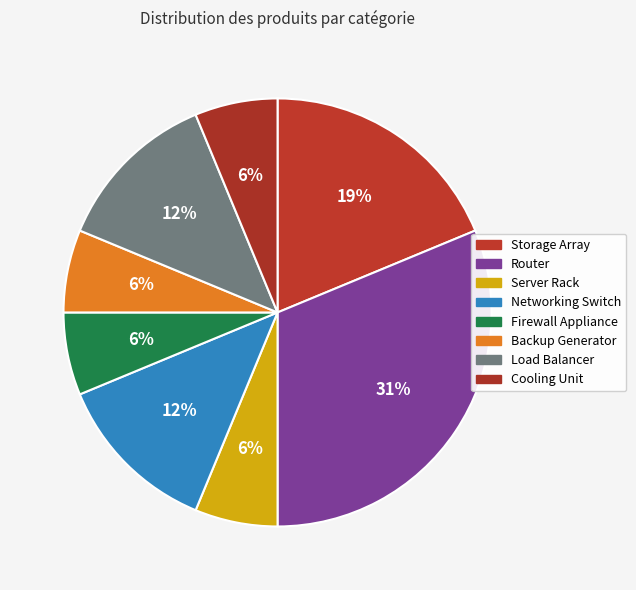

Does Backup Generator represent more than half of the total?

No